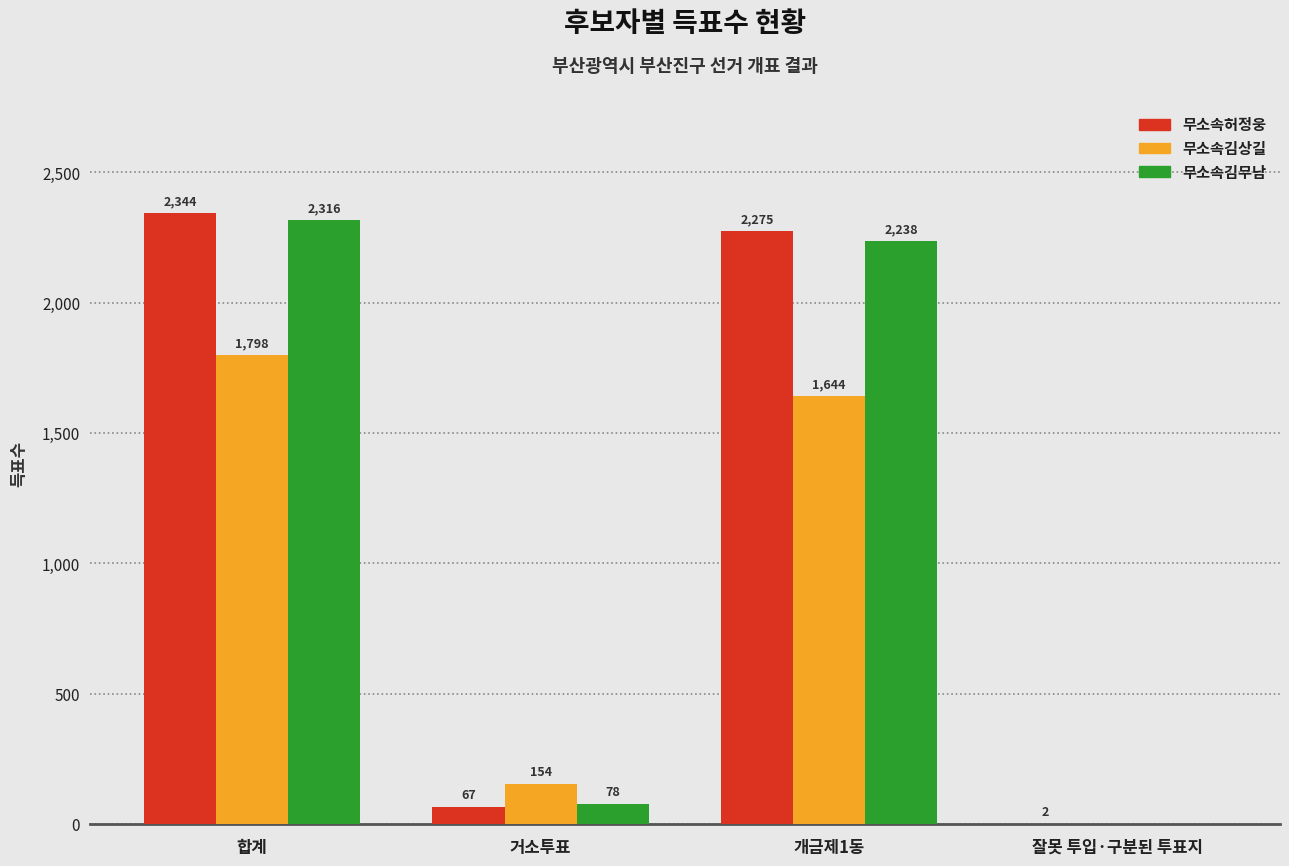

At which label does 무소속김상길 first exceed 1644?

합계